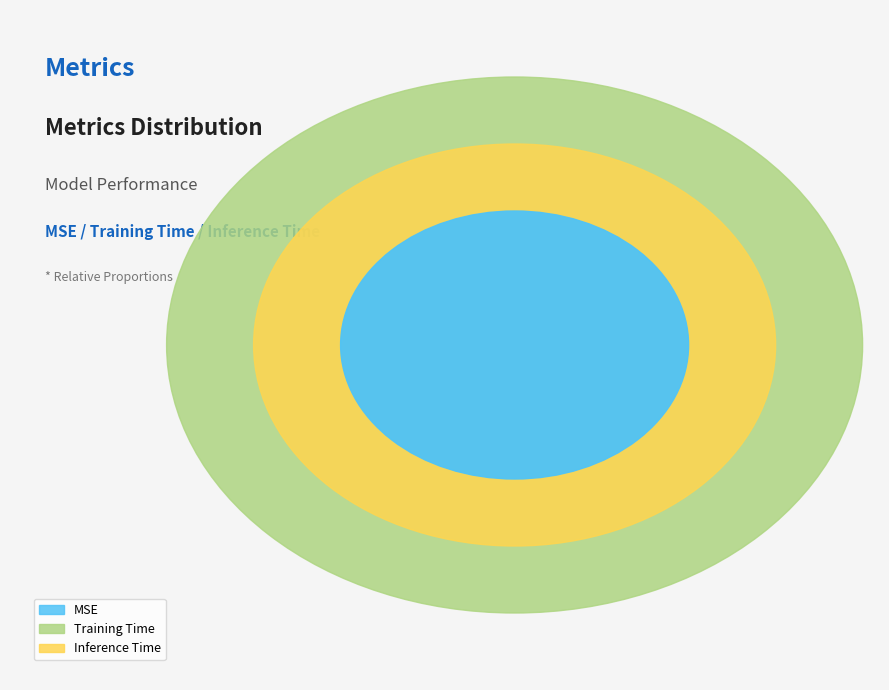

To the nearest percent, what percentage of the pie is MSE?

1%